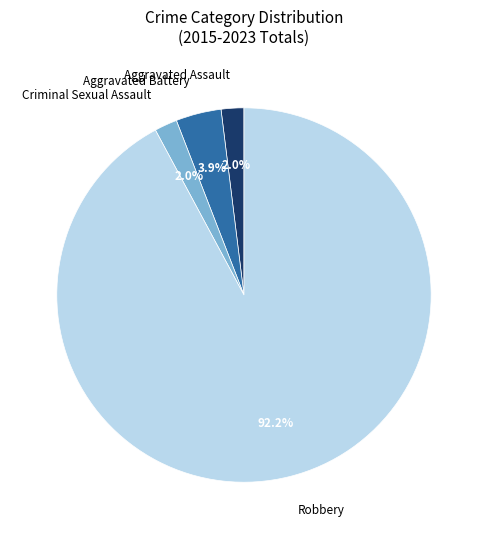

What is the largest slice in the pie chart?

Robbery